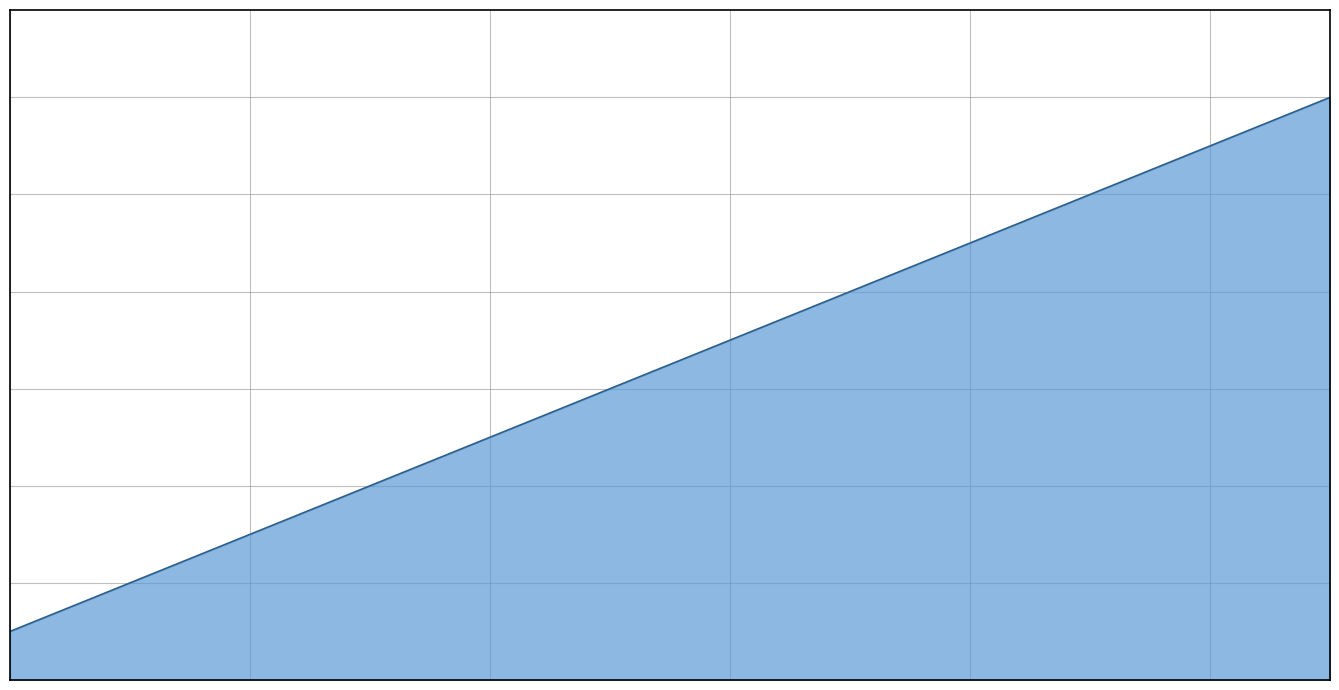

Which category has the highest value across all series?

11